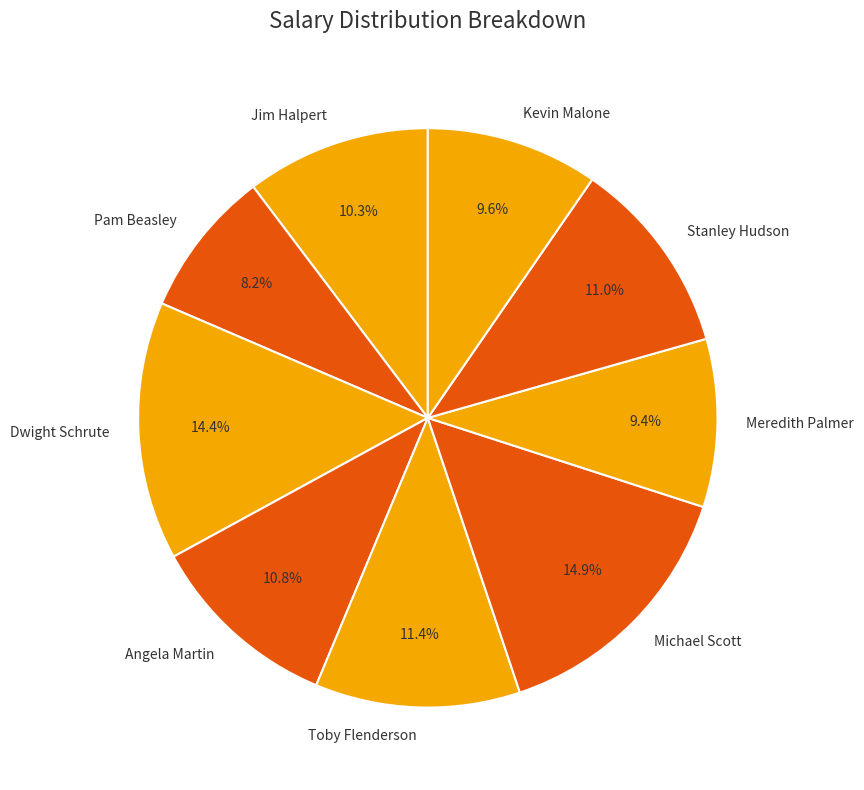

Between Kevin Malone and Michael Scott, which is larger?

Michael Scott